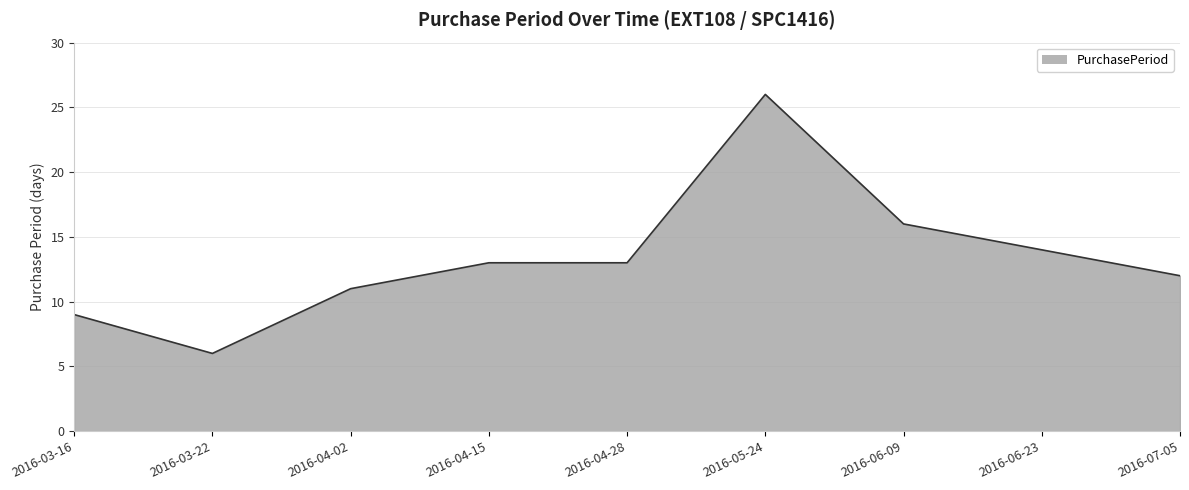

Reading right to left, transcribe all the data shown in this chart.

2016-07-05=12	2016-06-23=14	2016-06-09=16	2016-05-24=26	2016-04-28=13	2016-04-15=13	2016-04-02=11	2016-03-22=6	2016-03-16=9